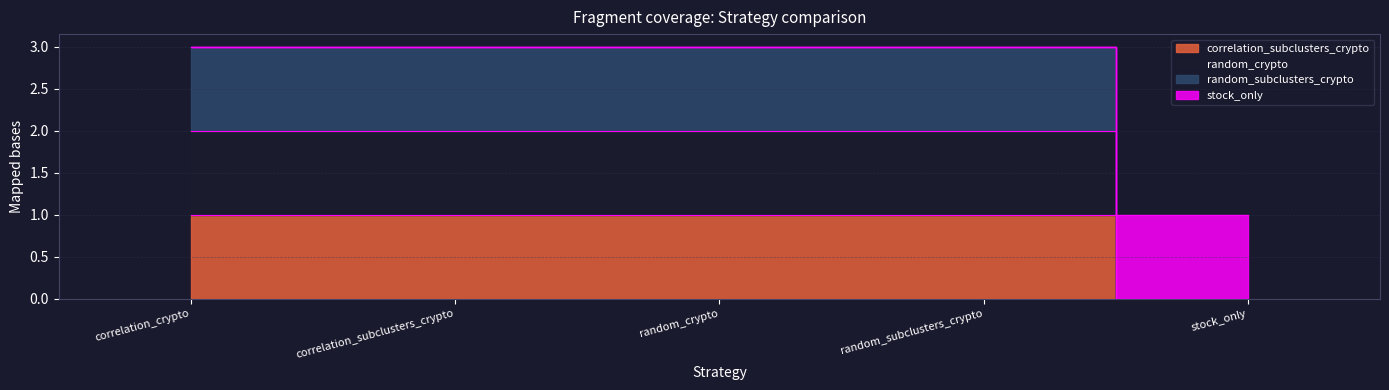

Is it true that random_crypto equals 1 at correlation_crypto?

False